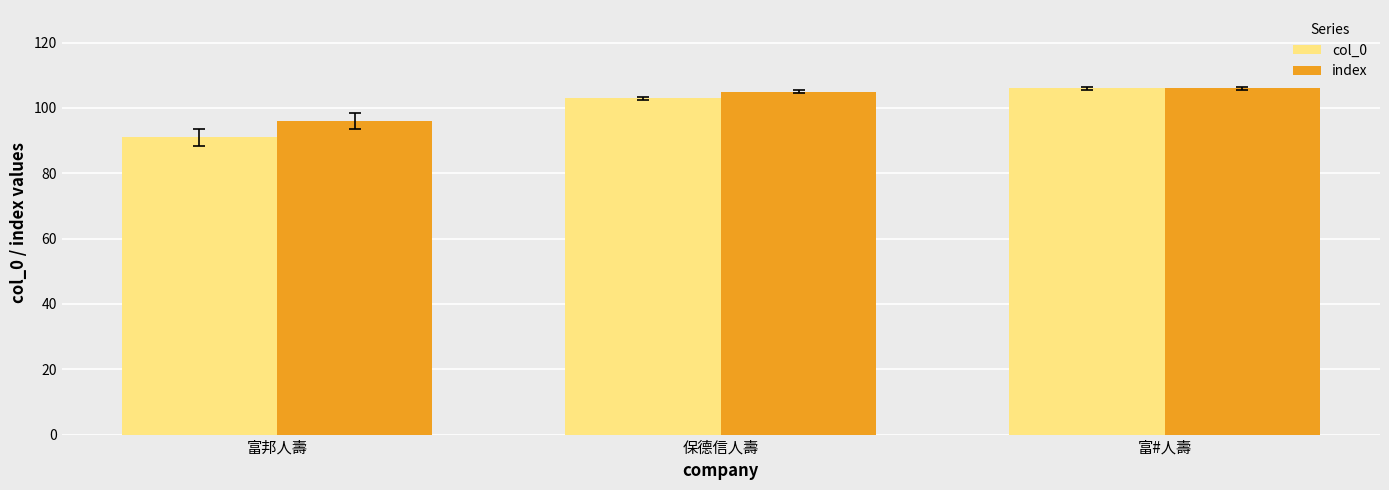

What is the label of the 3rd bar from the left?

富#人壽